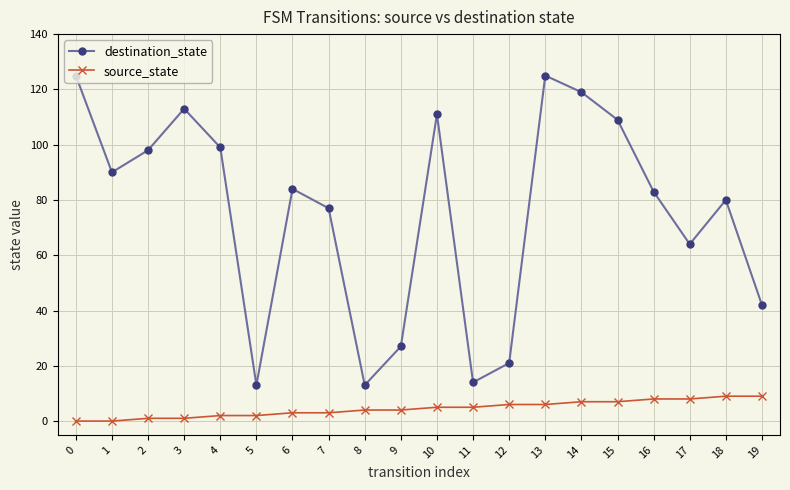

Reading left to right, extract all data points from this chart.

destination_state: 125	90	98	113	99	13	84	77	13	27	111	14	21	125	119	109	83	64	80	42
source_state: 0	0	1	1	2	2	3	3	4	4	5	5	6	6	7	7	8	8	9	9